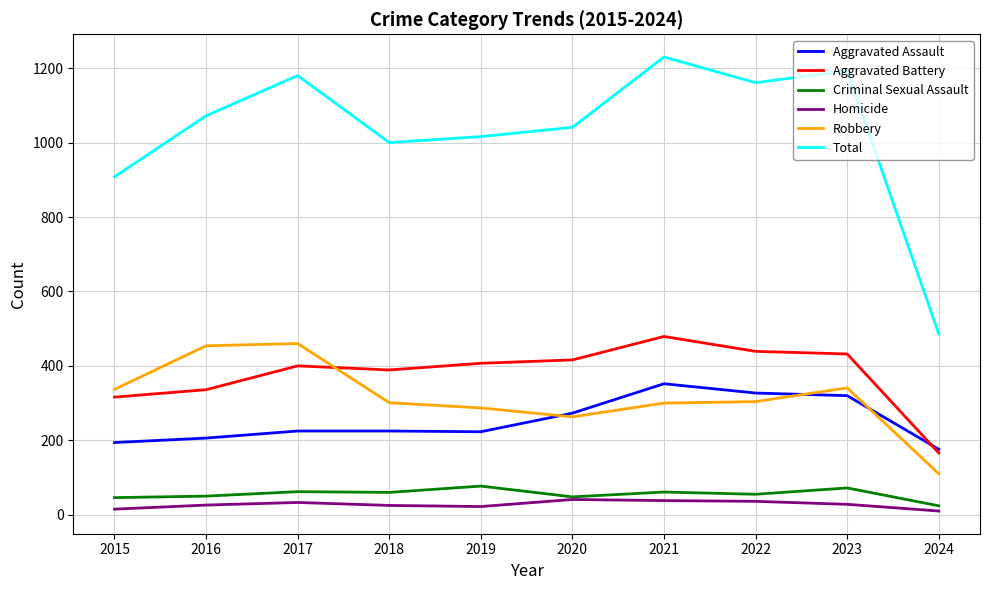

True or false: Total has a value of 402 at 2018.

False